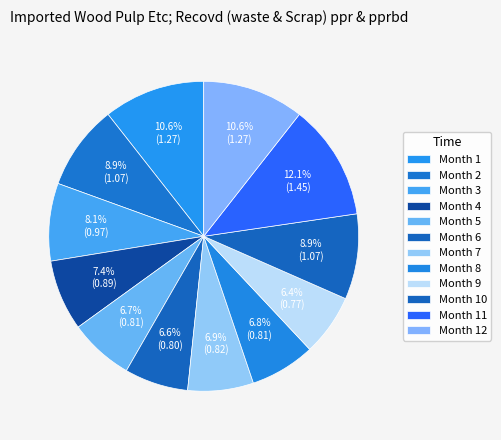

How many segments does this pie chart have?

12